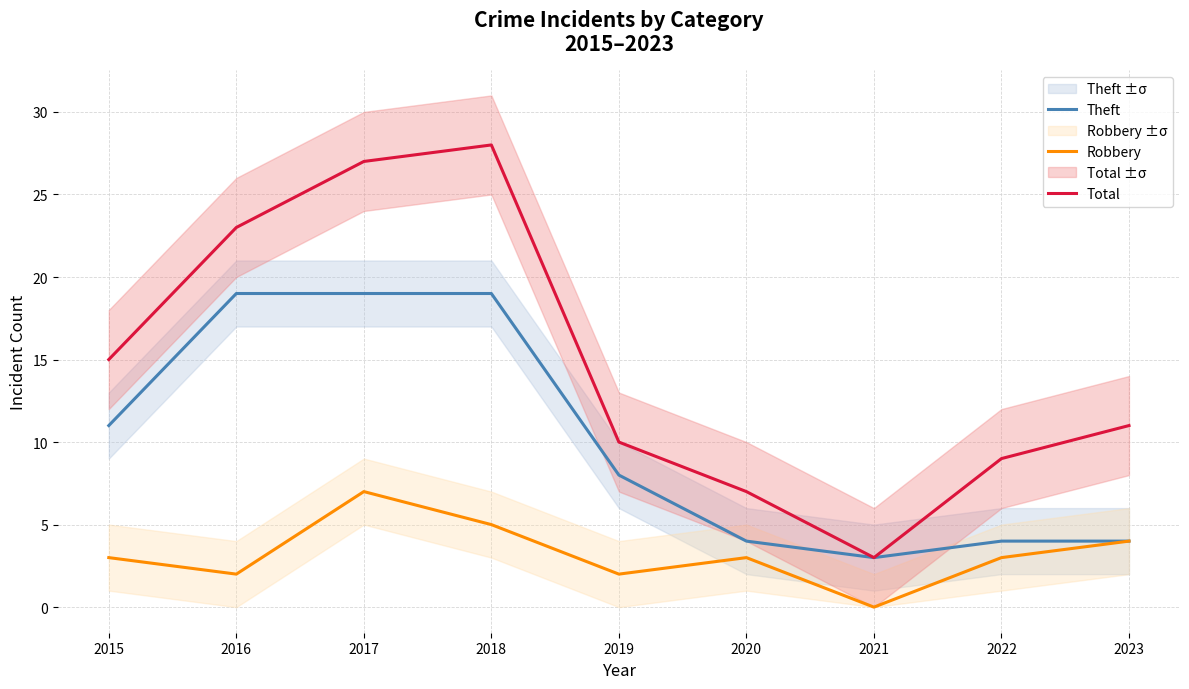

What is the average value of the Total series?

15